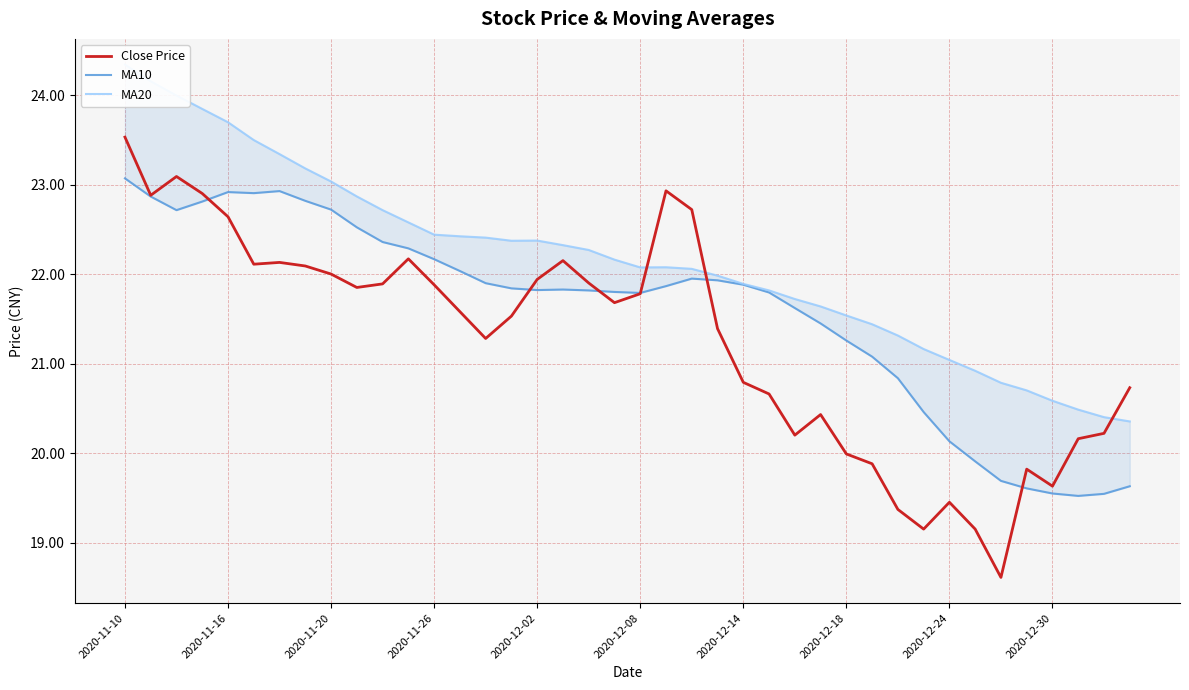

How many series are shown in this chart?

3